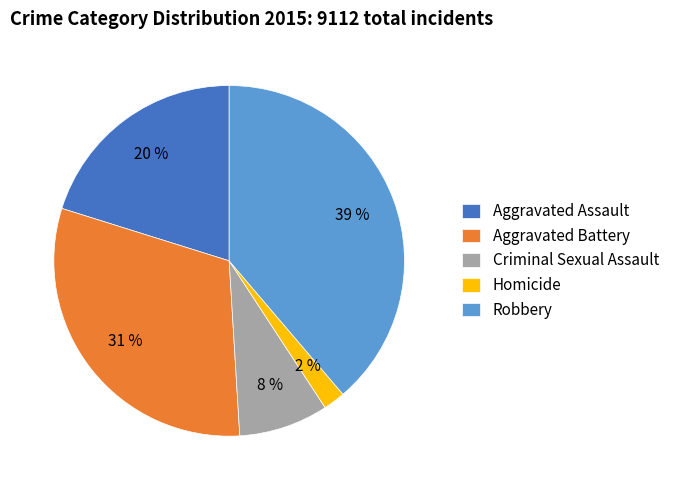

Does Aggravated Battery account for over 50% of the chart?

No